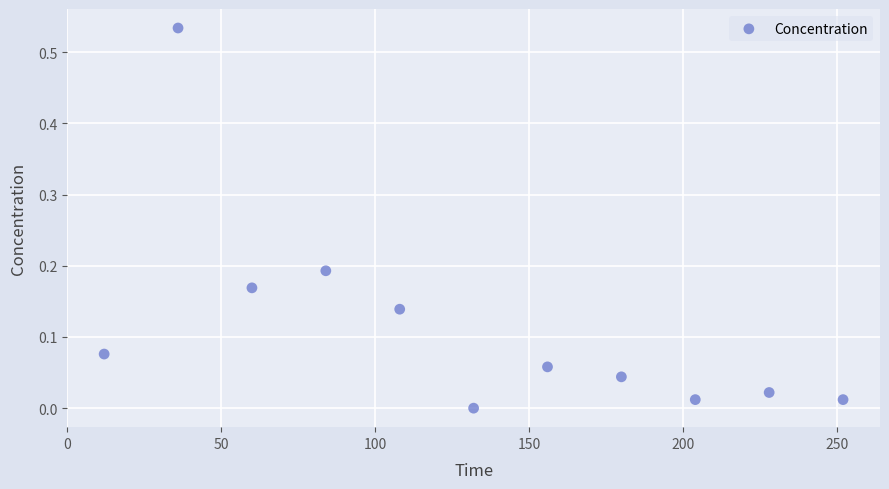

What is the range of X values (max minus min)?

240.0